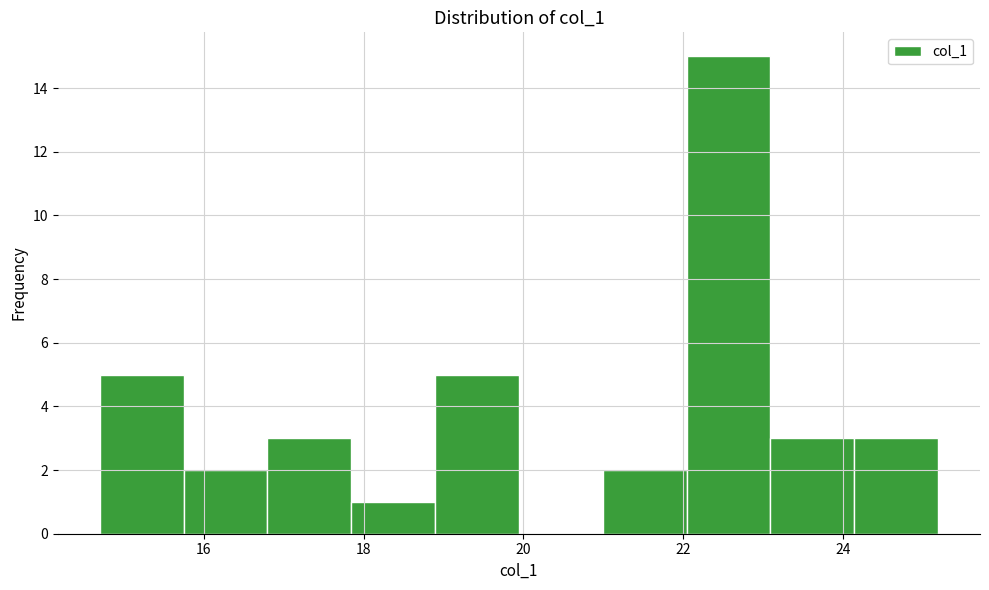

What is the height of the bar covering 23.0 to 24.2 on the x-axis? Neither the bar edges nor the heights are printed on the chart, so give them approximately, as read against the axes.

3